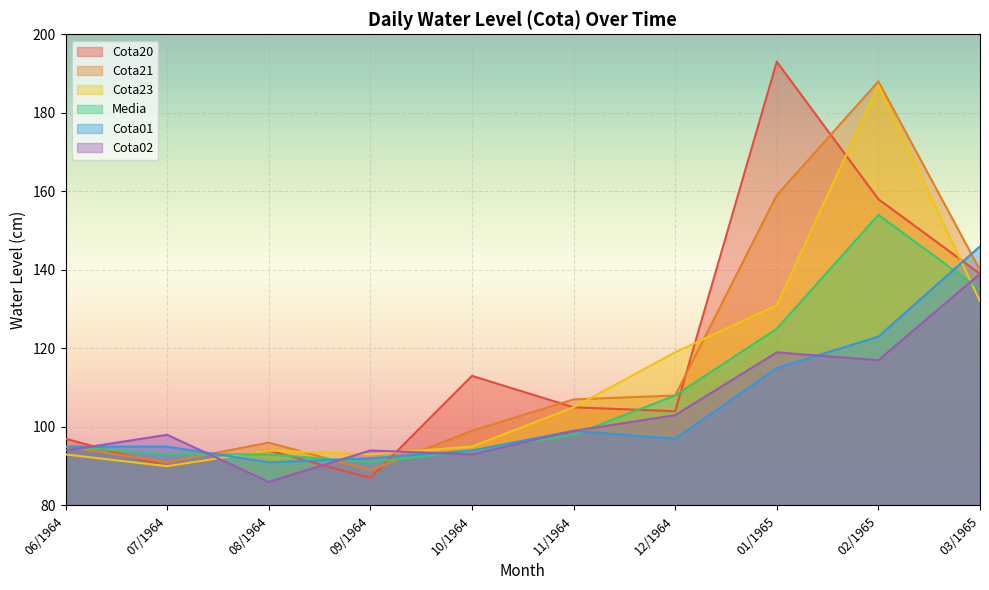

What is the label of the 5th point from the left?

10/1964